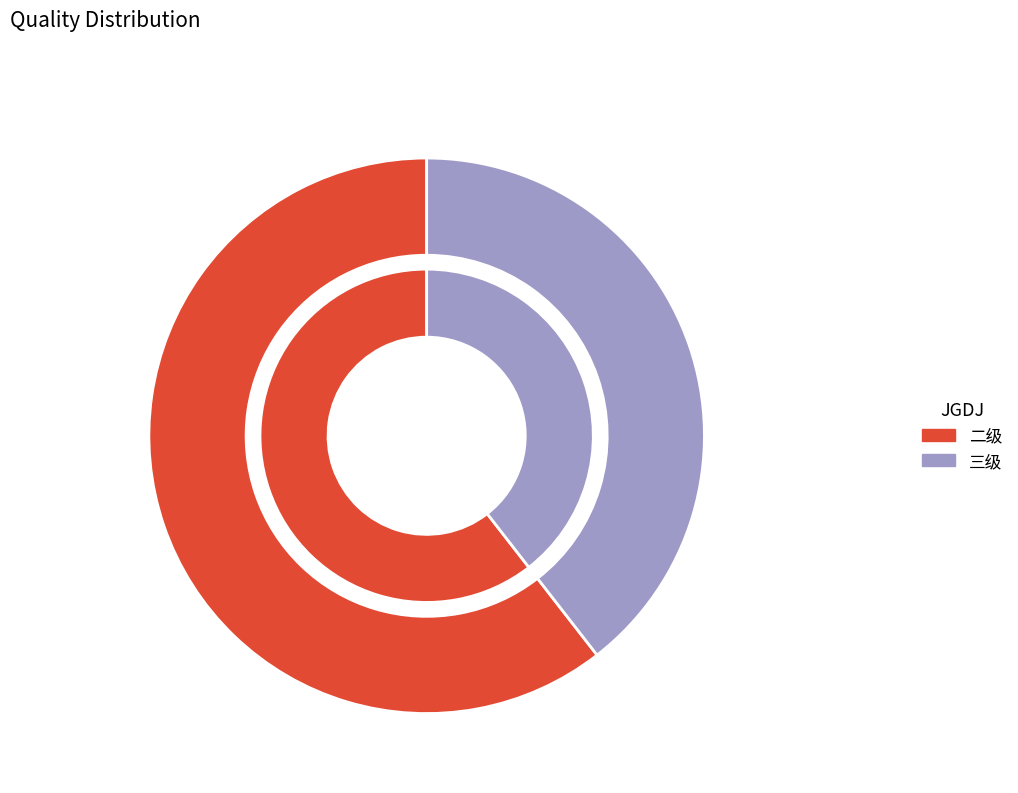

True or false: 二级 accounts for 61% of the total.

True